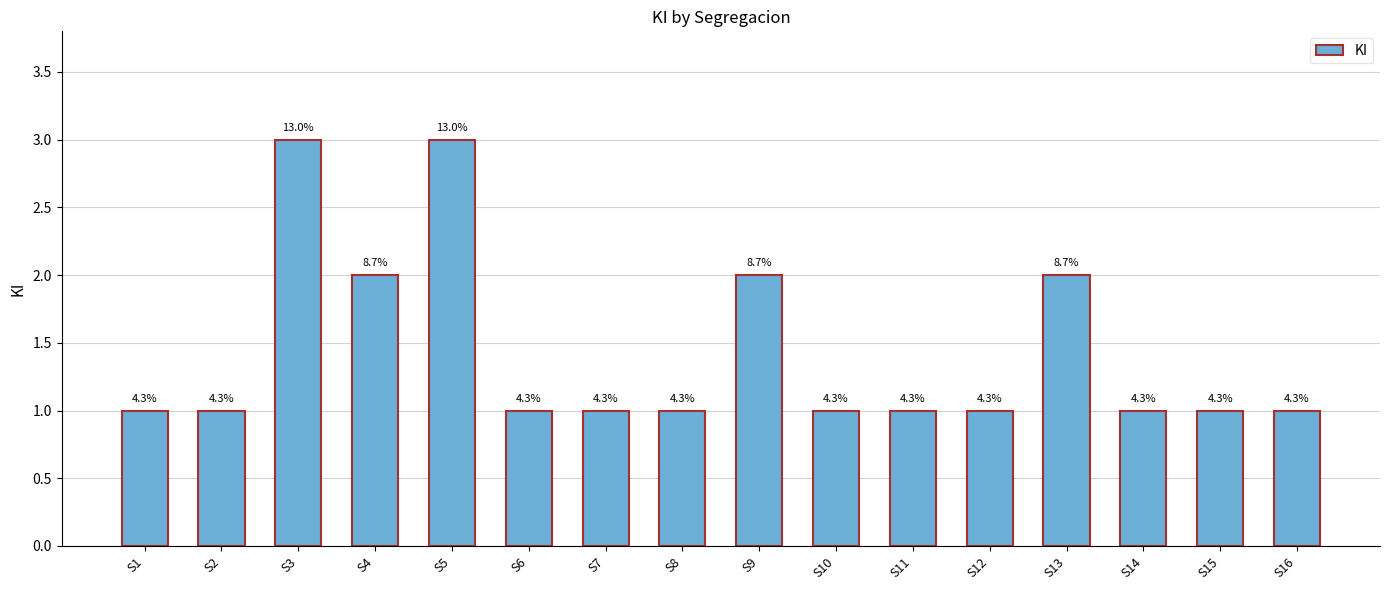

What is the sum of all values?

23